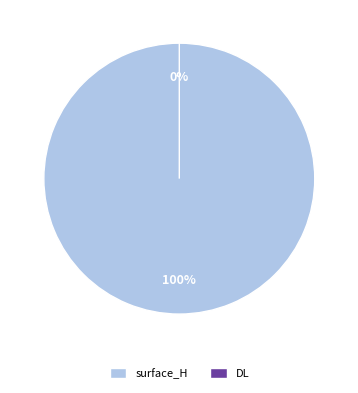

Combined, what portion of the pie is DL and surface_H?

100.0%